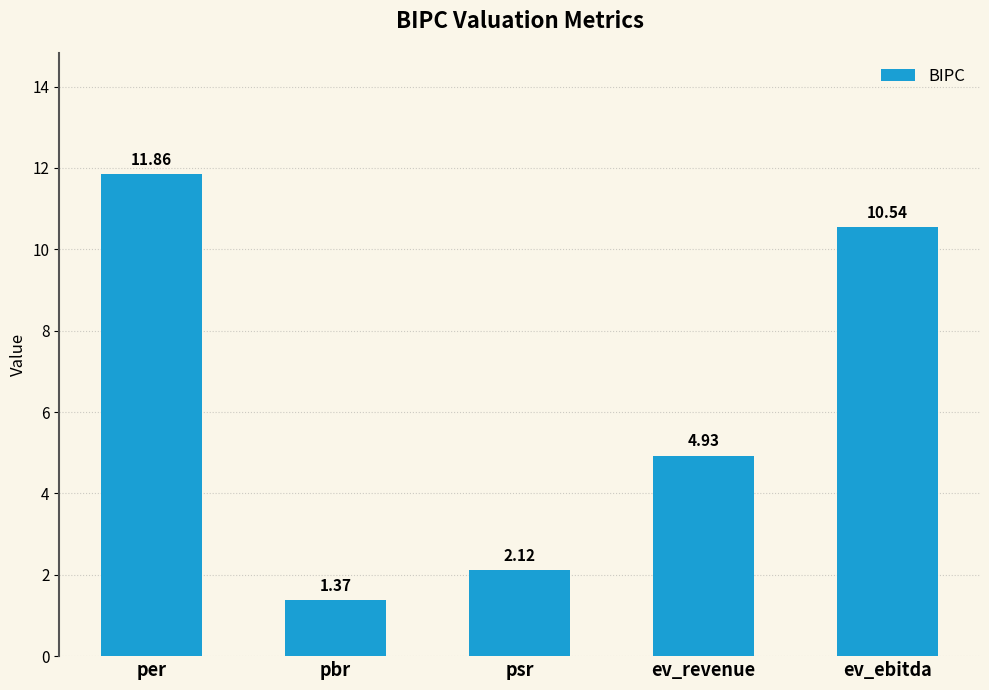

Are the bars horizontal?

No